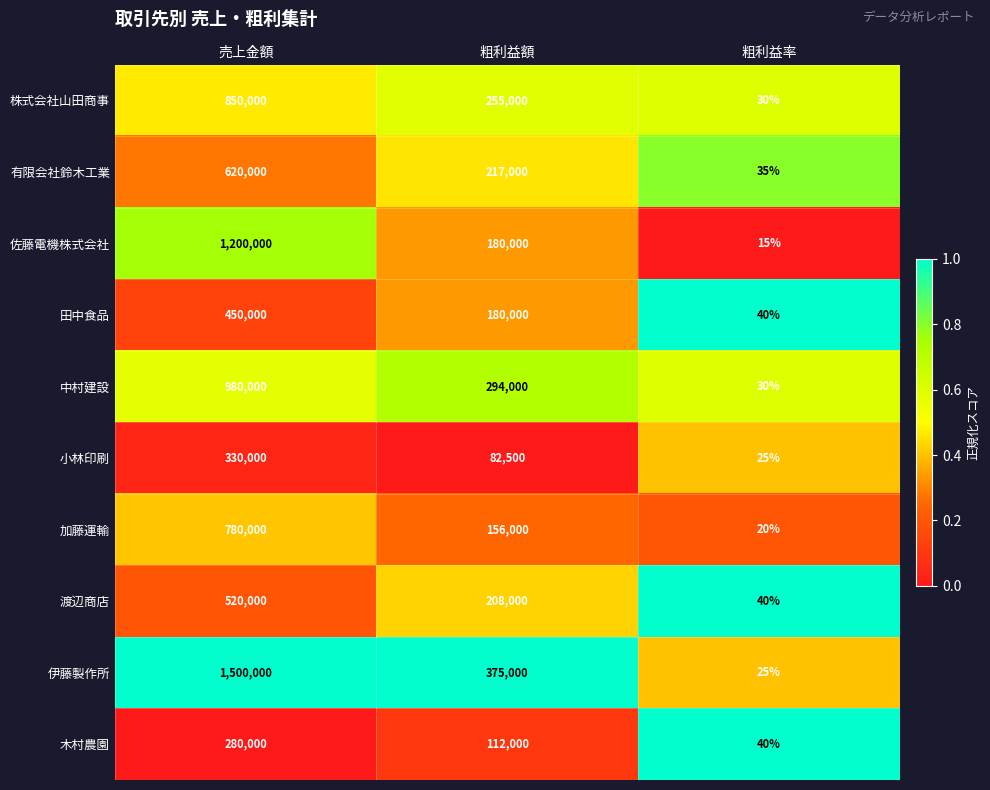

How many 伊藤製作所 values are between 25 and 1500000?

3